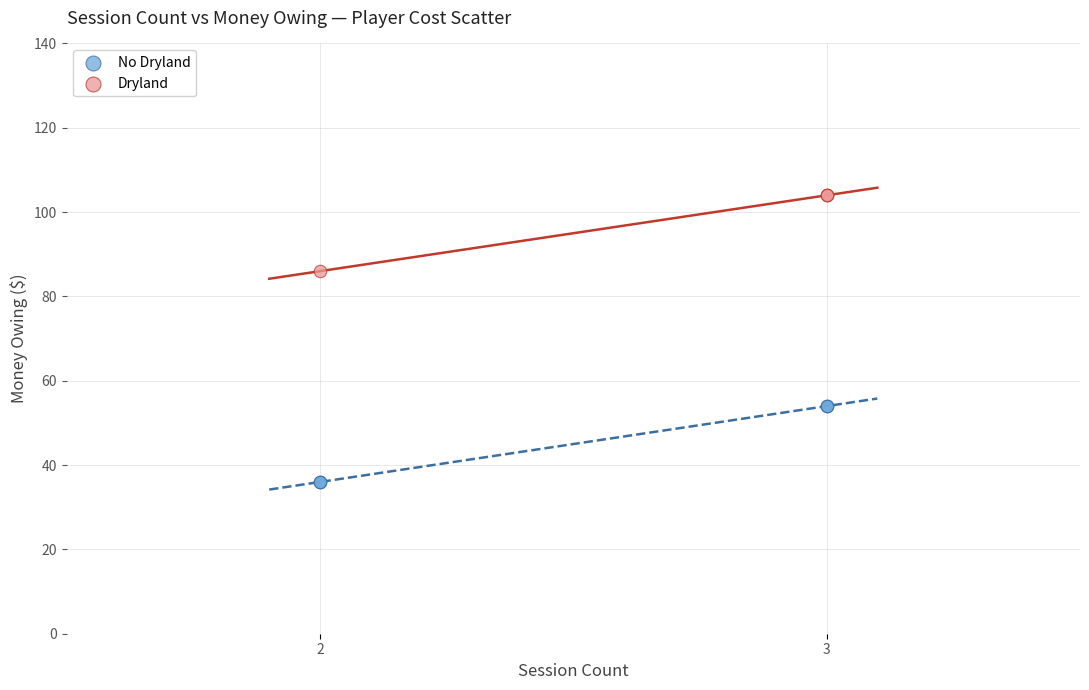

Which series reaches the maximum Y coordinate?

Dryland